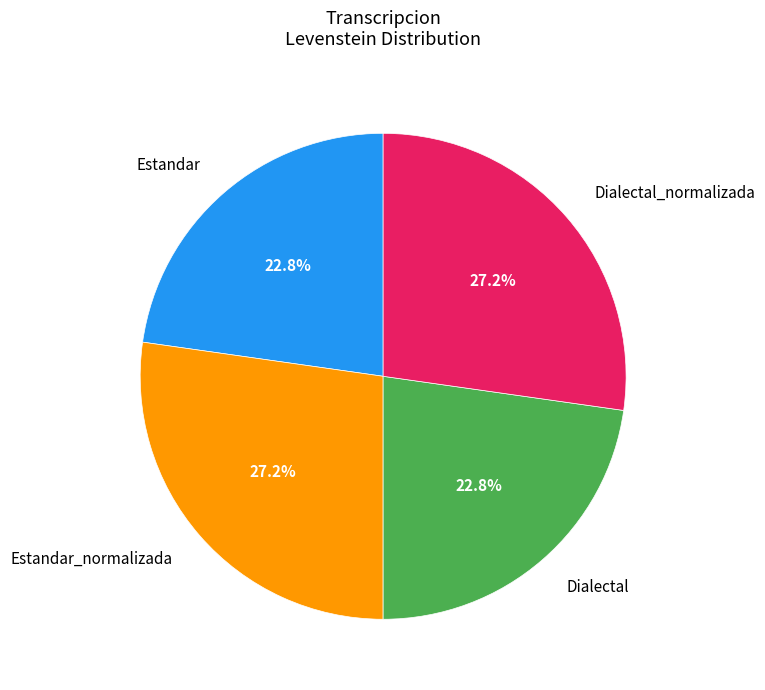

How much of the chart is everything except Dialectal?

77.2%